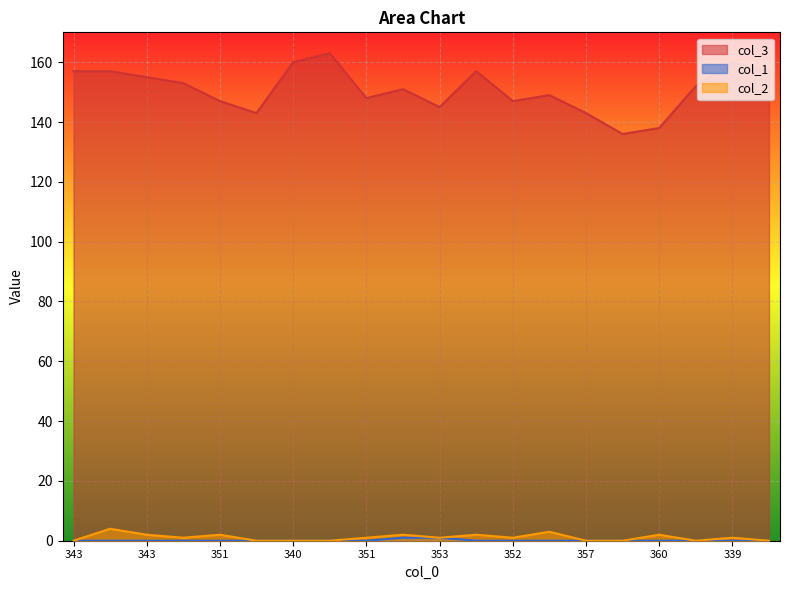

Reading left to right, list all the values displayed in this chart.

col_3: 157	157	155	153	147	143	160	163	148	151	145	157	147	149	143	136	138	152	160	157
col_1: 0	0	0	0	0	0	0	0	0	1	1	0	0	0	0	0	0	0	0	0
col_2: 0	4	2	1	2	0	0	0	1	2	1	2	1	3	0	0	2	0	1	0